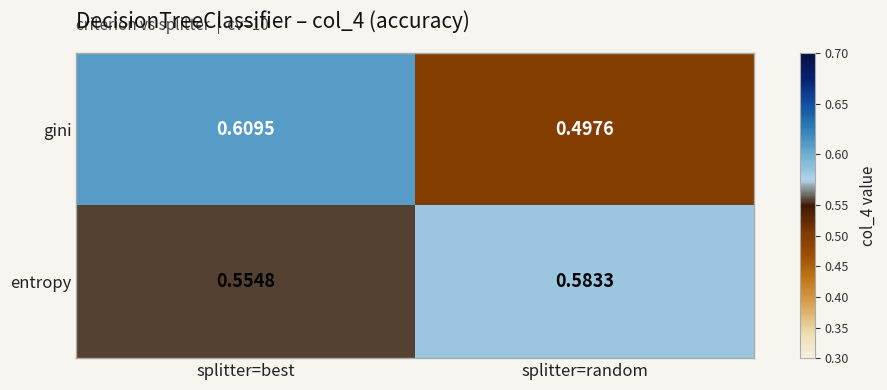

Which series has the largest total across all categories?

entropy